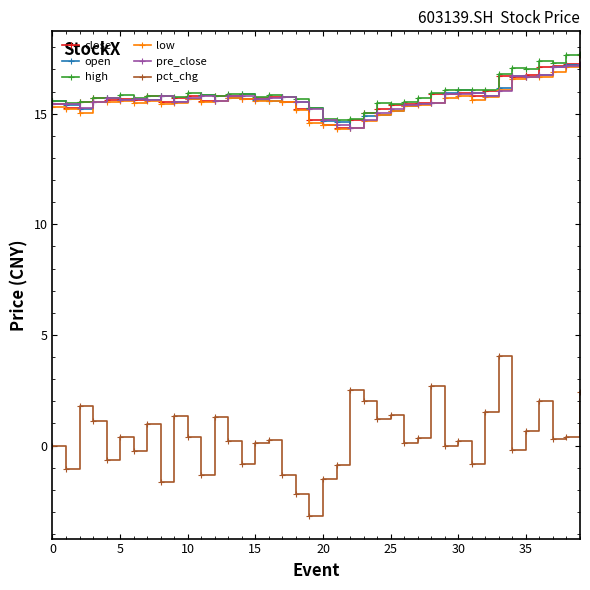

Which series has the widest spread of values?

pct_chg